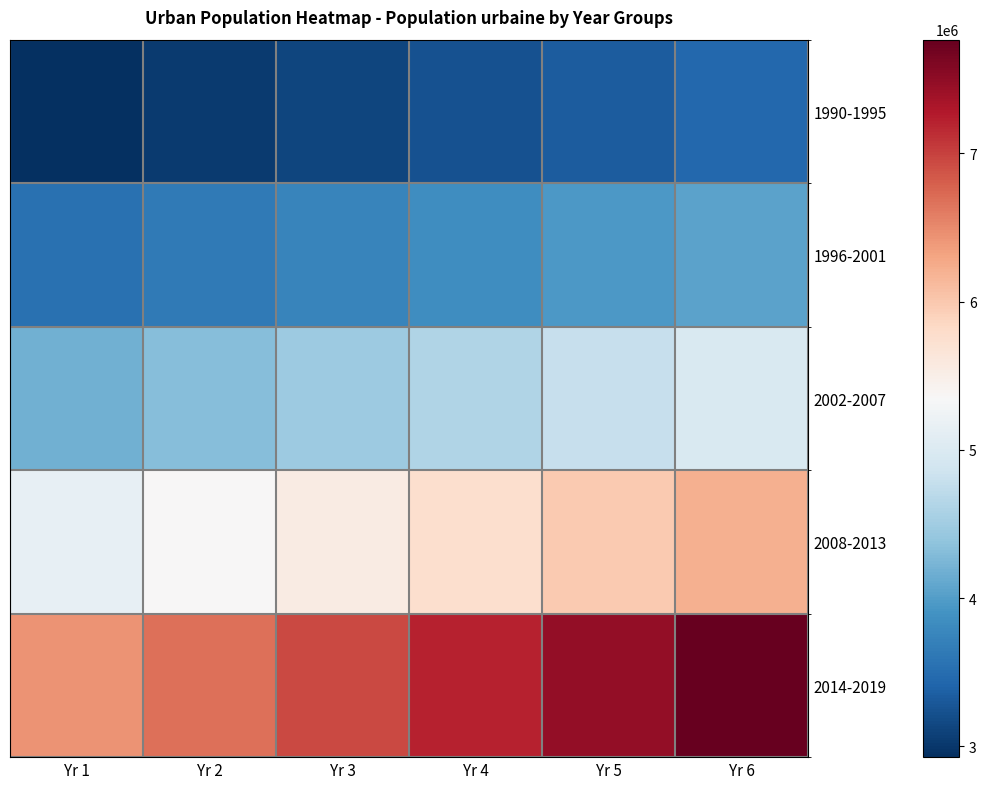

Which series has the widest spread of values?

2014-2019